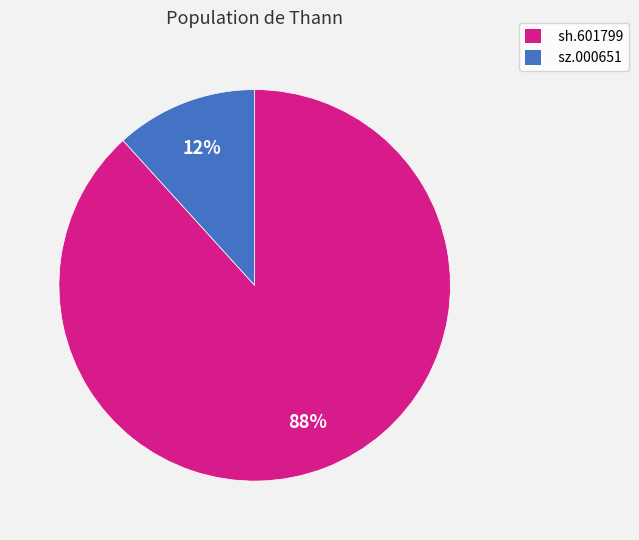

What is the largest slice in the pie chart?

sh.601799